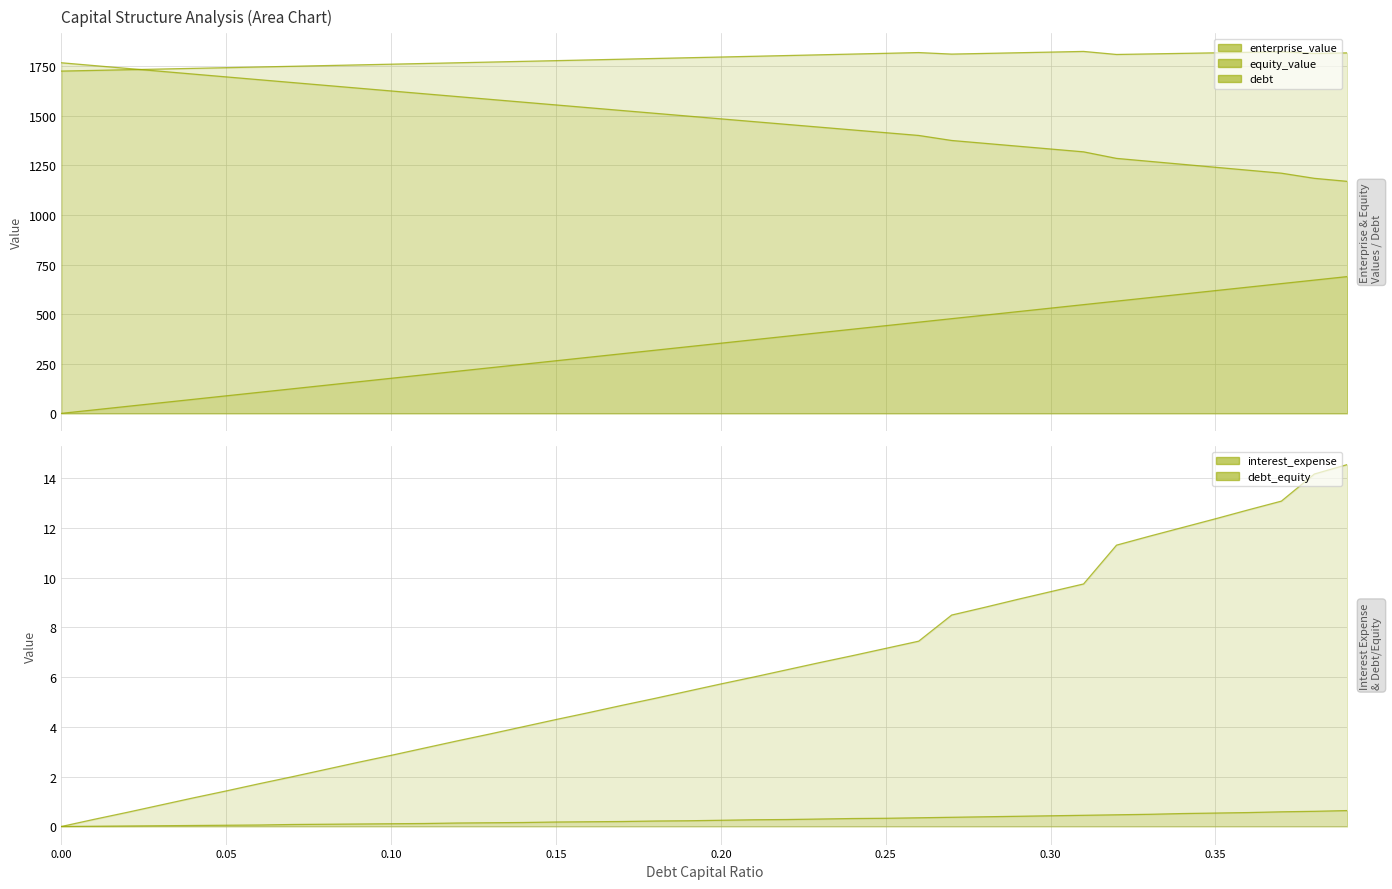

Which series changed the most between 0.09 and 0.17?

debt_capital